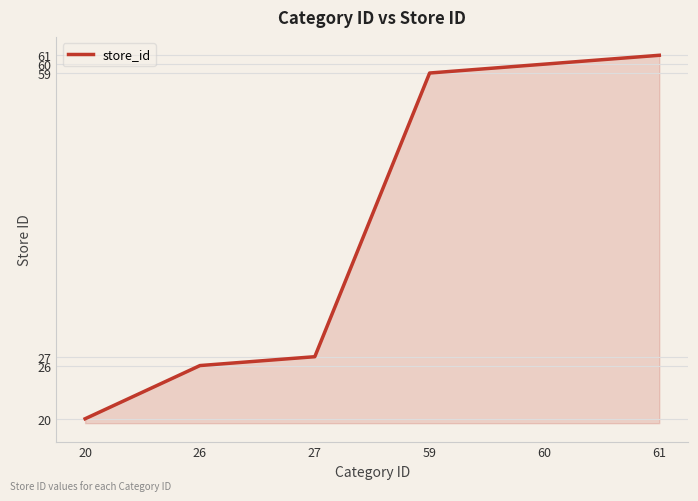

Reading right to left, list all the values displayed in this chart.

61	60	59	27	26	20